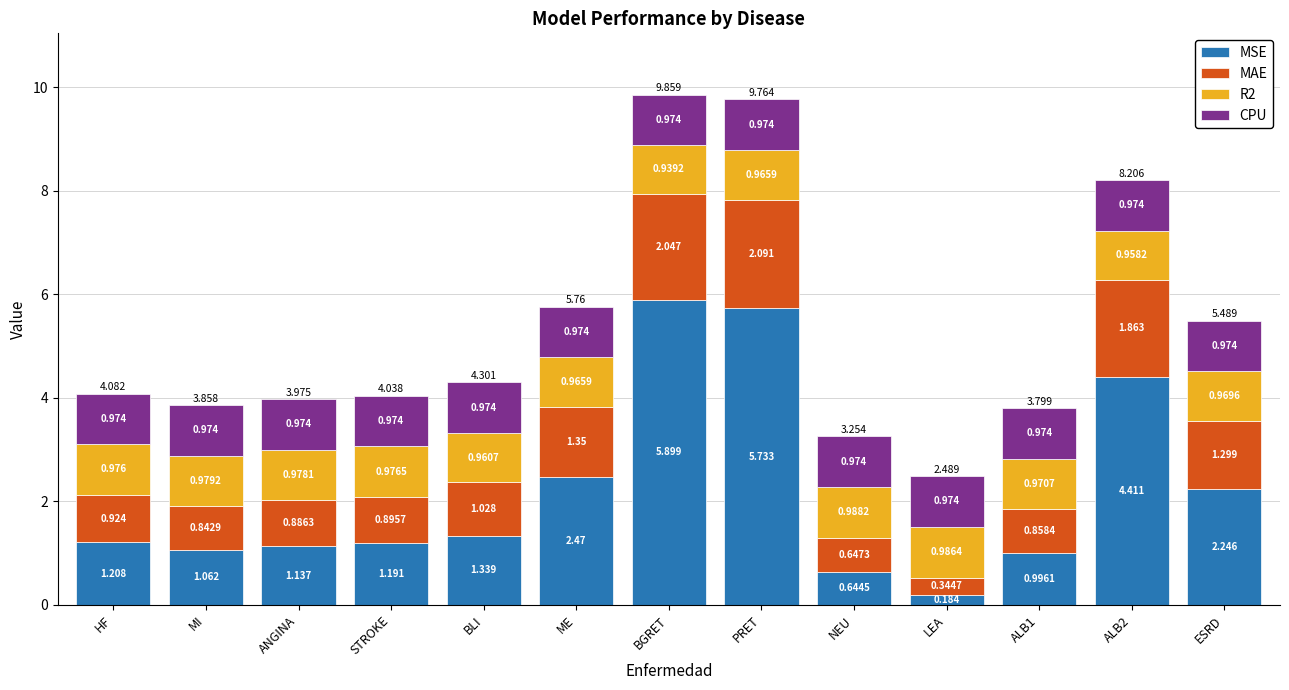

Where does the MSE series first go above 1?

HF